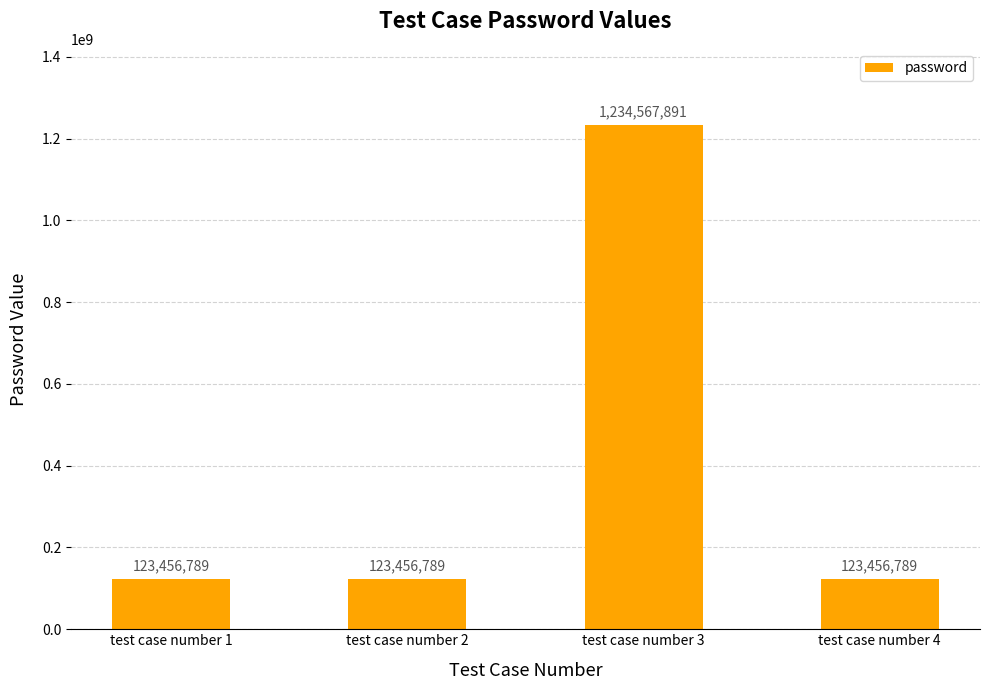

The chart shows a value of 1667162039 at test case number 3. True or false?

False